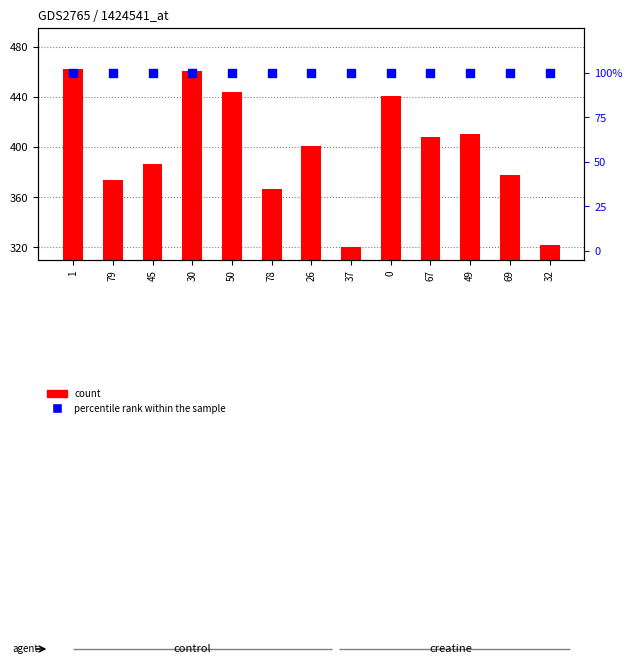

Which series has the largest Y range (max minus min)?

count